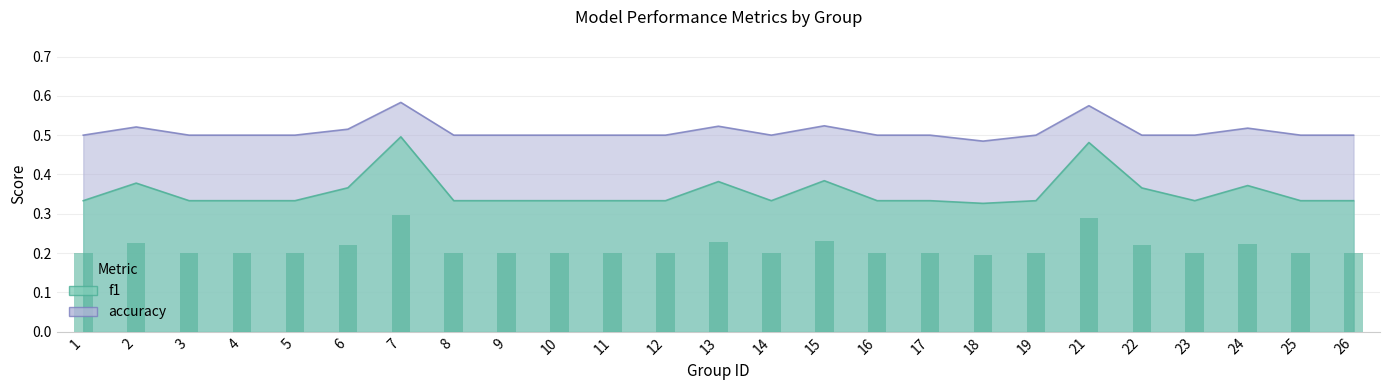

List the series in order of their overall mean, lowest first.

f1, accuracy